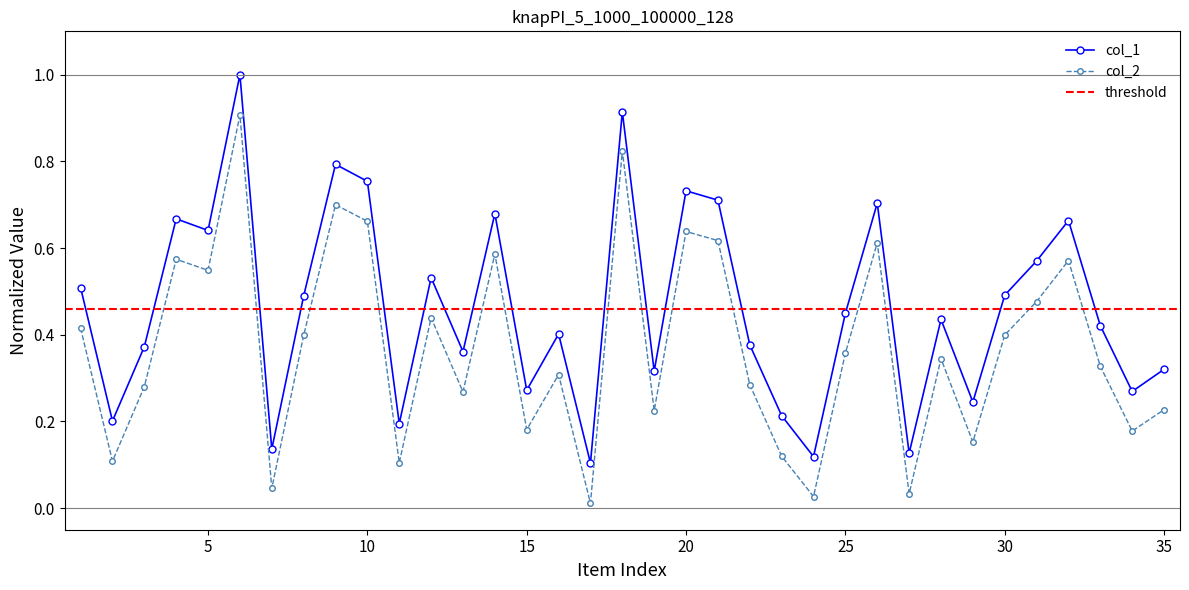

Rank the series at 22 from lowest to highest value.

col_2, col_1